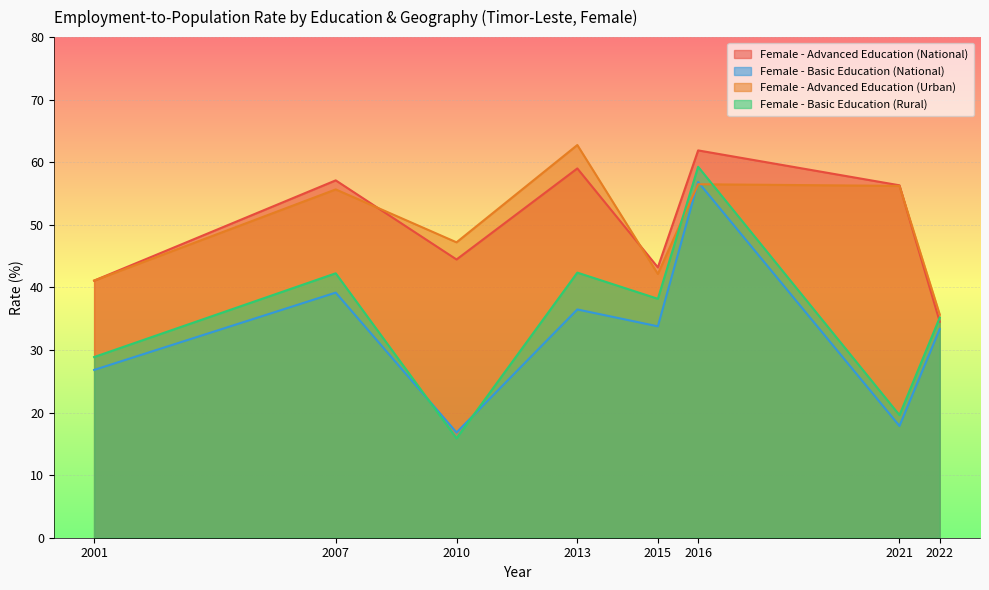

How many interior local valleys does the Female - Advanced Education (National) series have?

2